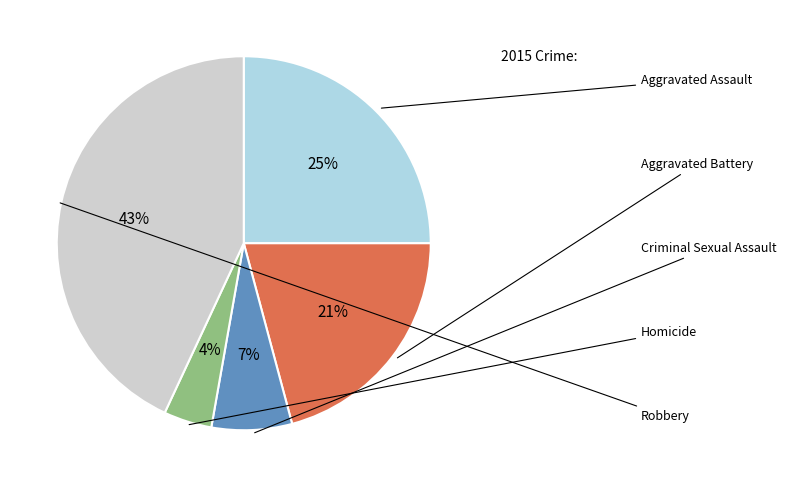

To the nearest percent, what is the average slice percentage?

20%